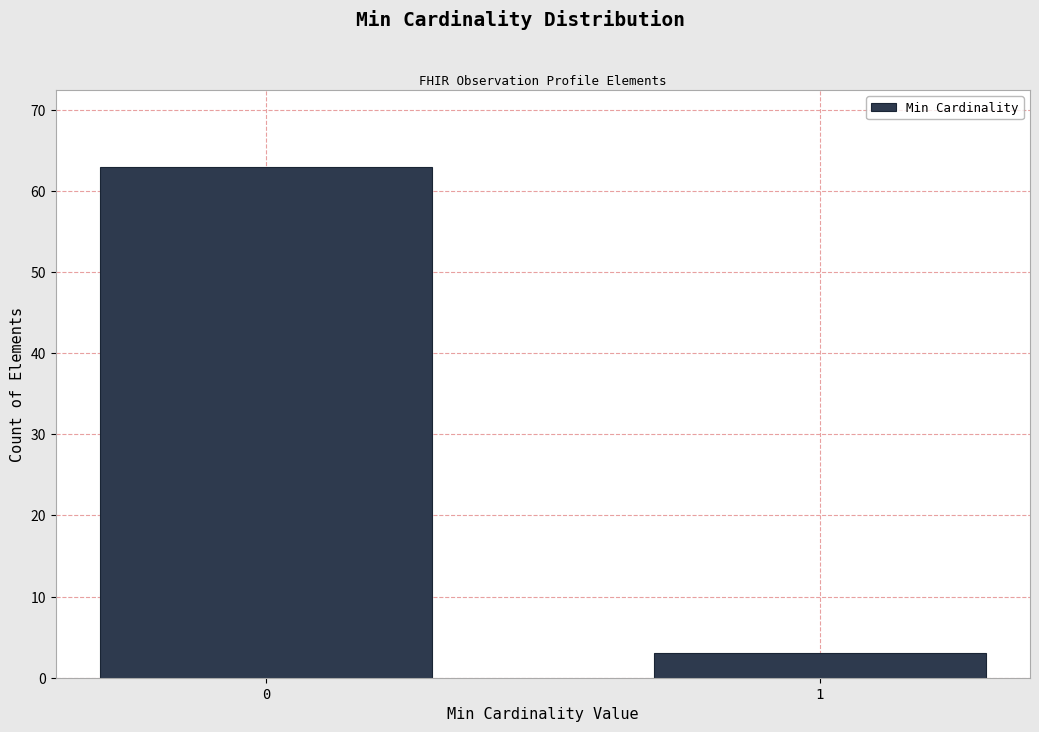

Reading left to right, list all the values displayed in this chart.

63	3